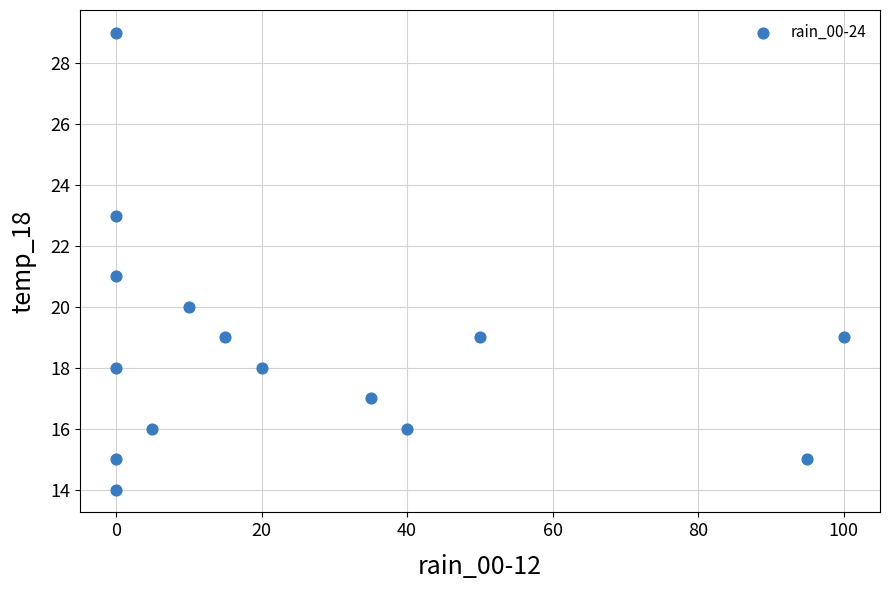

What is the range of X values (max minus min)?

100